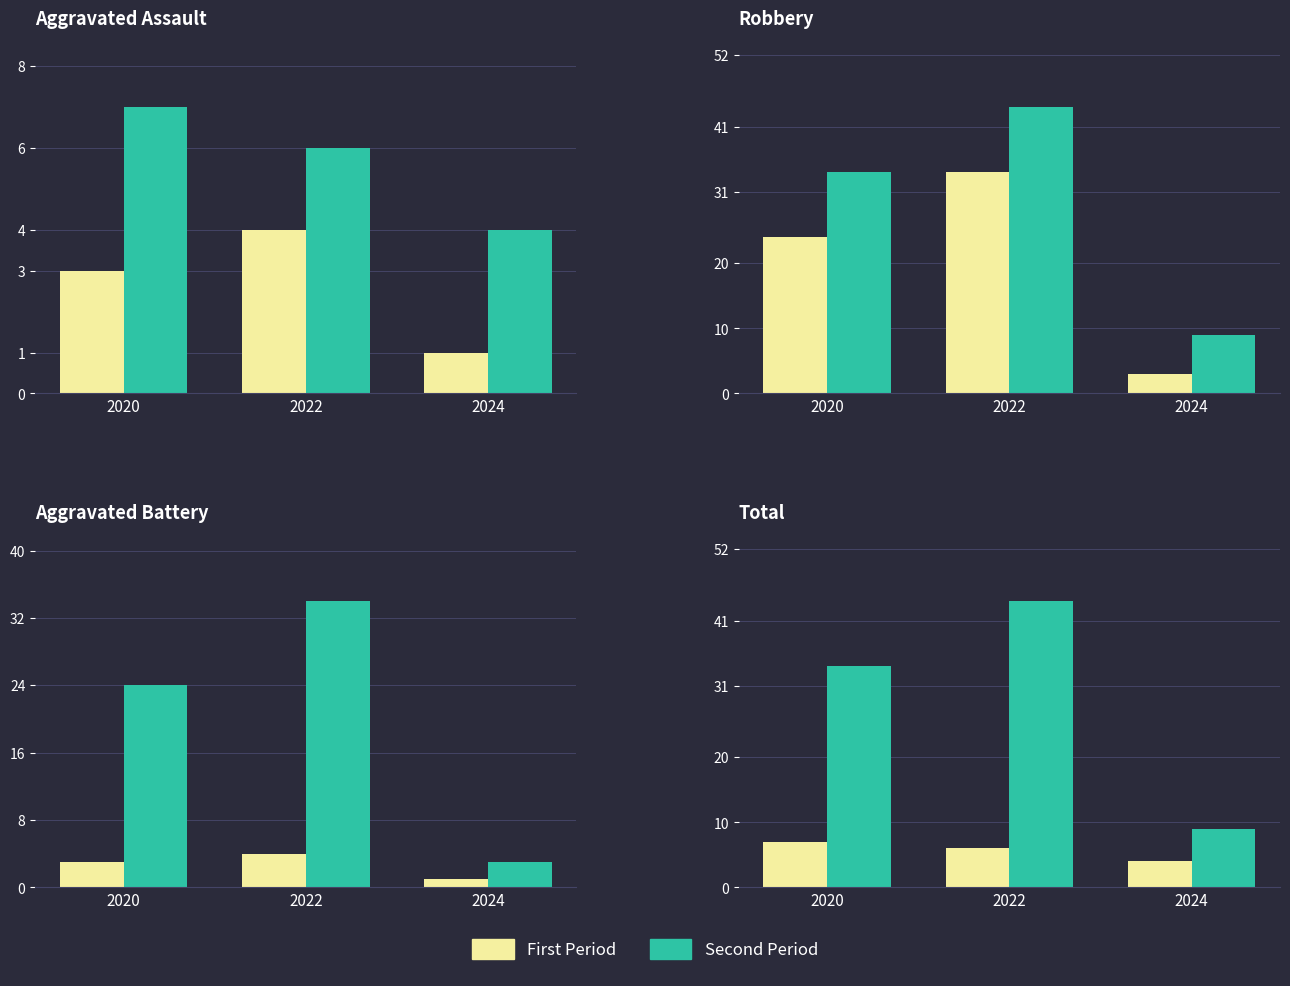

Are the bars horizontal?

No